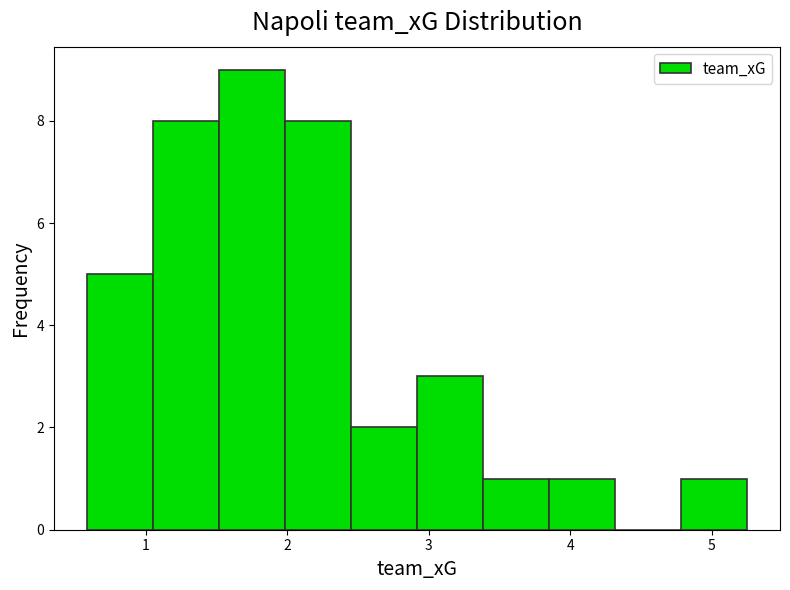

How tall is the bar that spans 0.6 to 1.1 on the x-axis? Neither the bar edges nor the heights are printed on the chart, so give them approximately, as read against the axes.

5